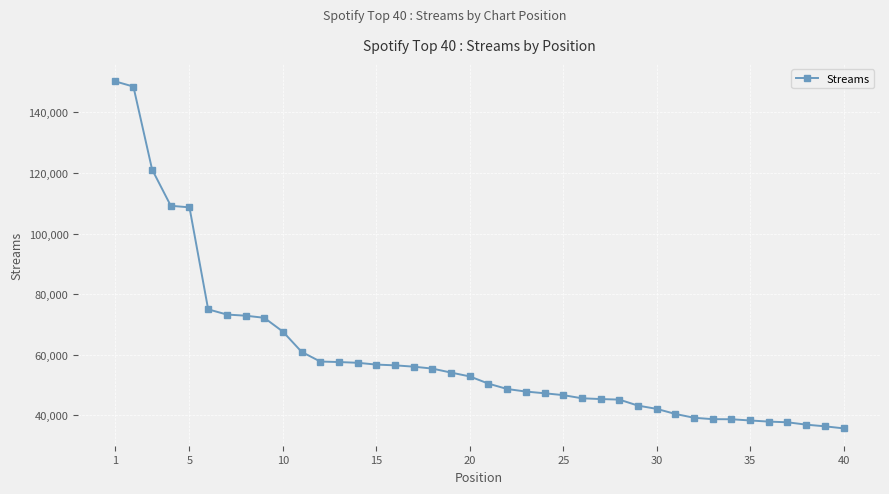

What is the average value?

60138